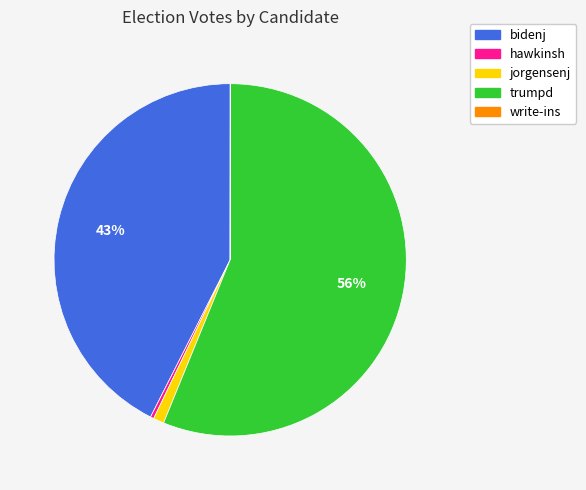

To the nearest percent, what is the average slice percentage?

20%